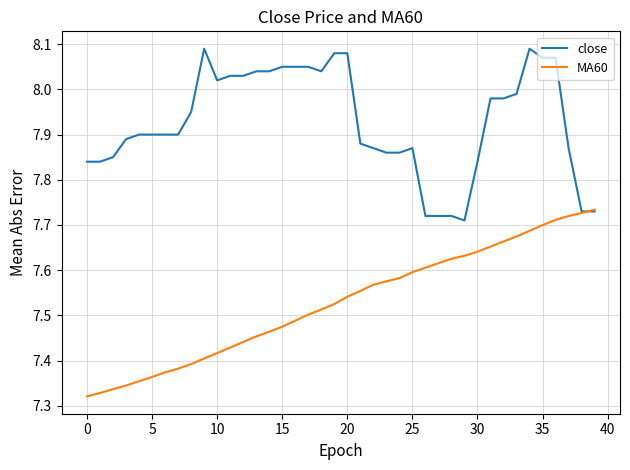

Which series has the largest range (max minus min)?

MA60